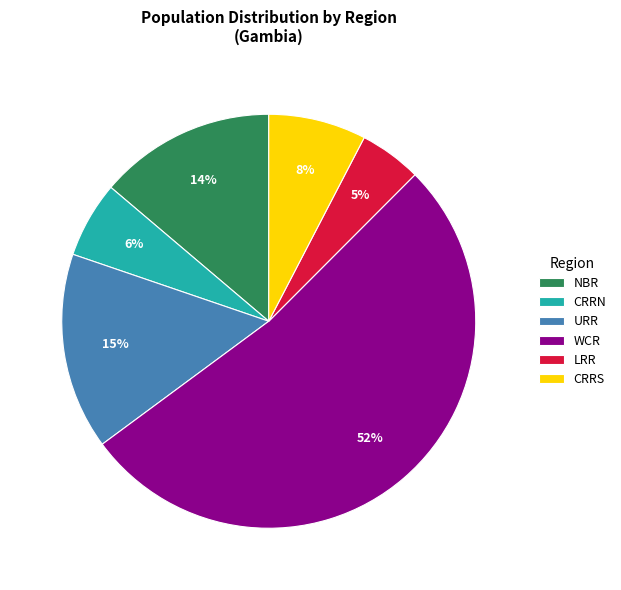

Does any single category account for the majority?

Yes